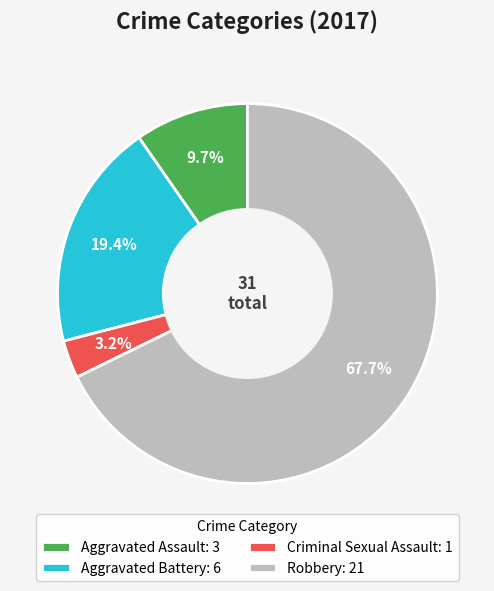

How many segments does this pie chart have?

4